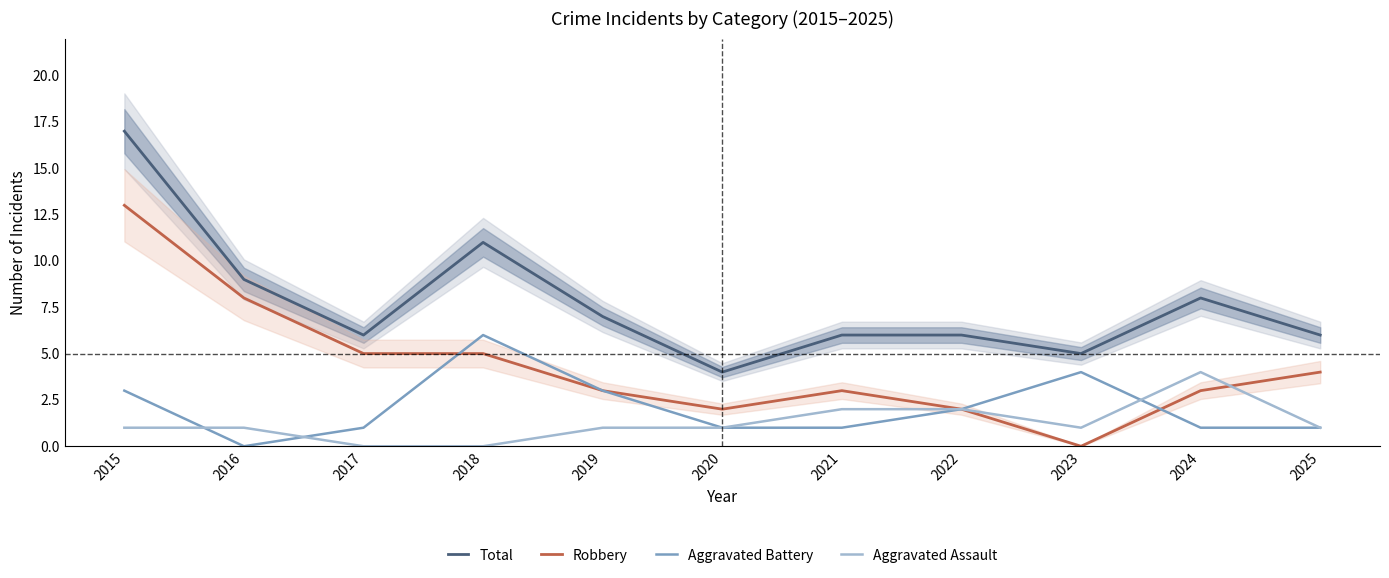

How many values in Aggravated Battery are above zero?

10